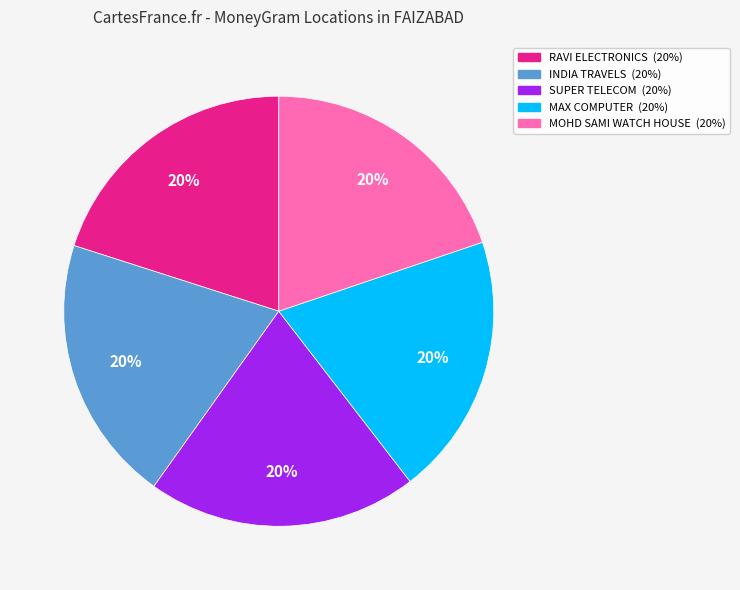

To the nearest percent, what is the average slice percentage?

20%